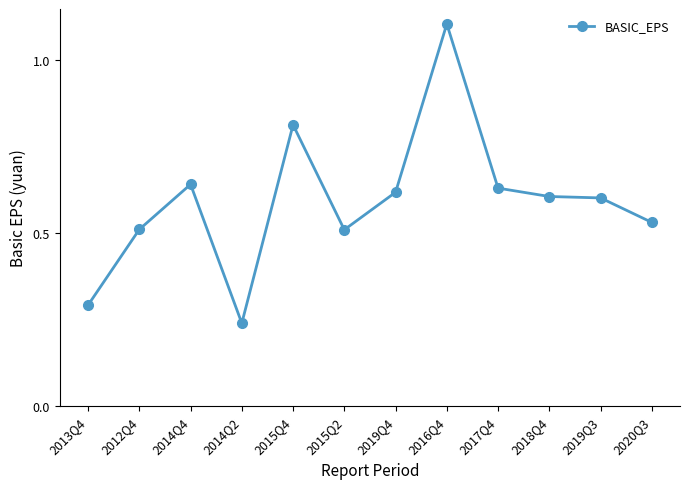

True or false: there are more than 0 points higher than both neighbors.

True